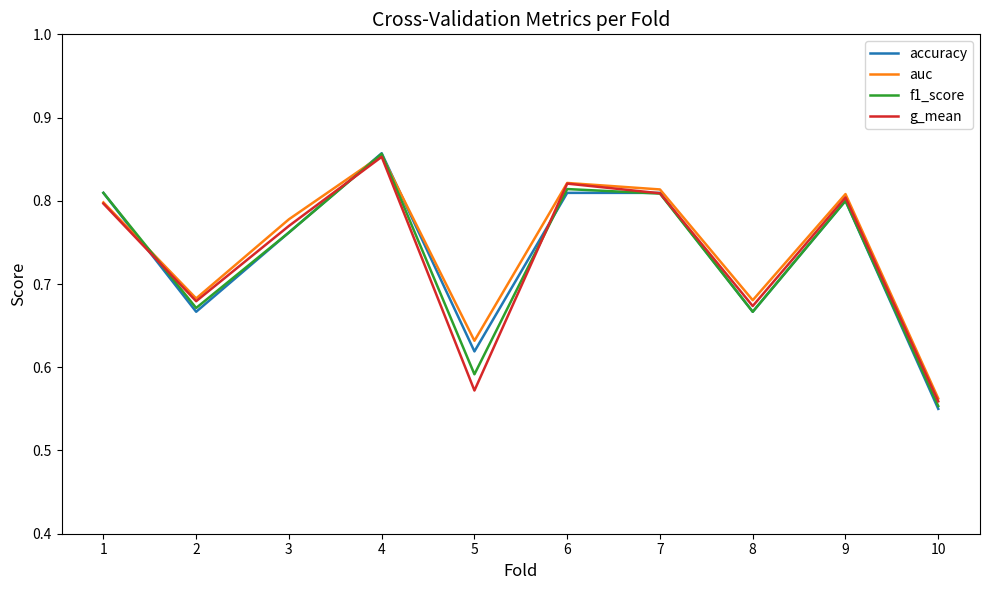

True or false: f1_score has a value of 0.8 at 7.

True